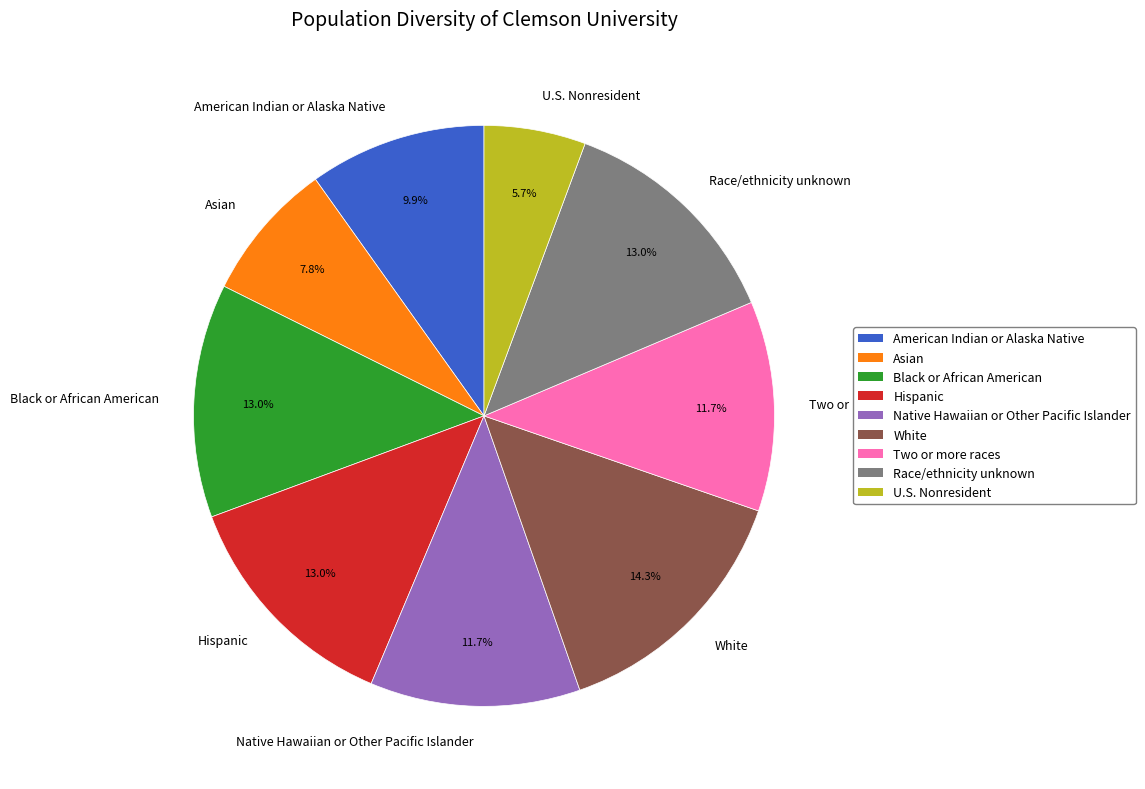

Which has a higher value, Native Hawaiian or Other Pacific Islander or Black or African American?

Black or African American